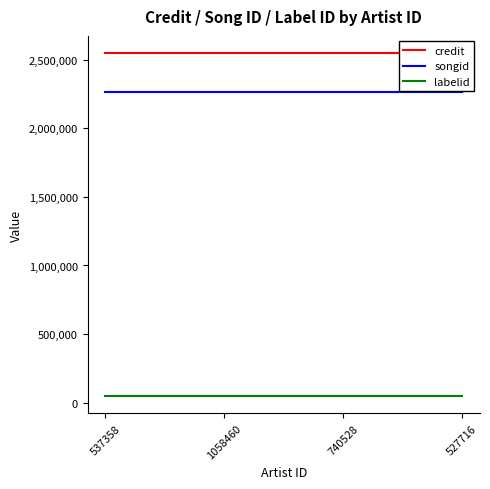

What is the label of the 3rd point from the left?

740528